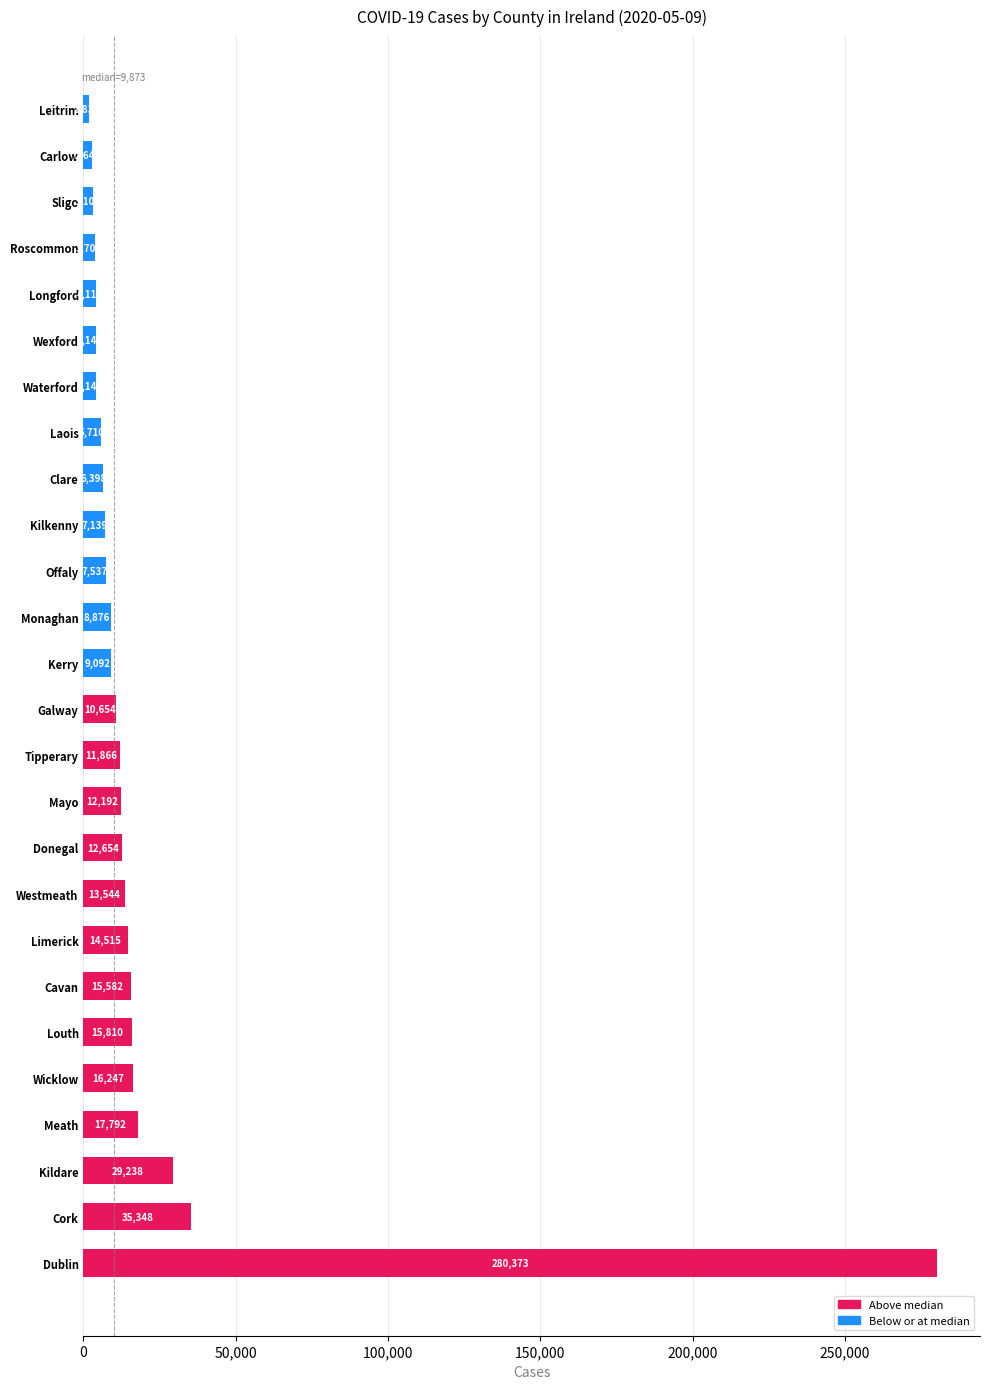

How many distinct data groups are displayed?

1